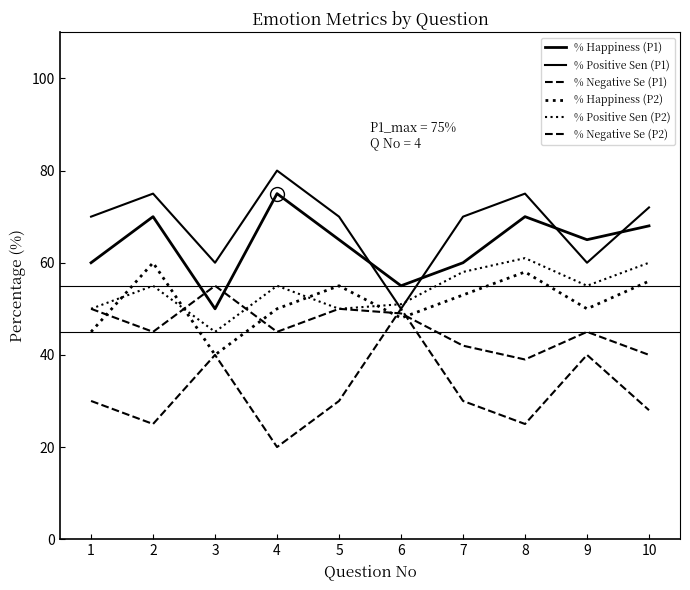

Is this an area chart (filled region under the line)?

No